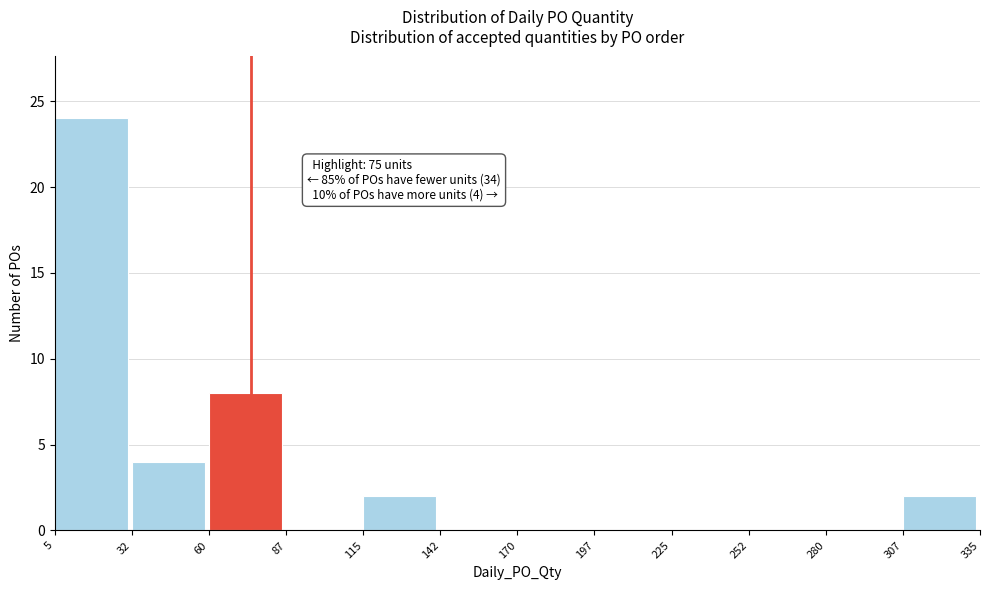

Over which range of the x-axis is the bar tallest?

5 to 32